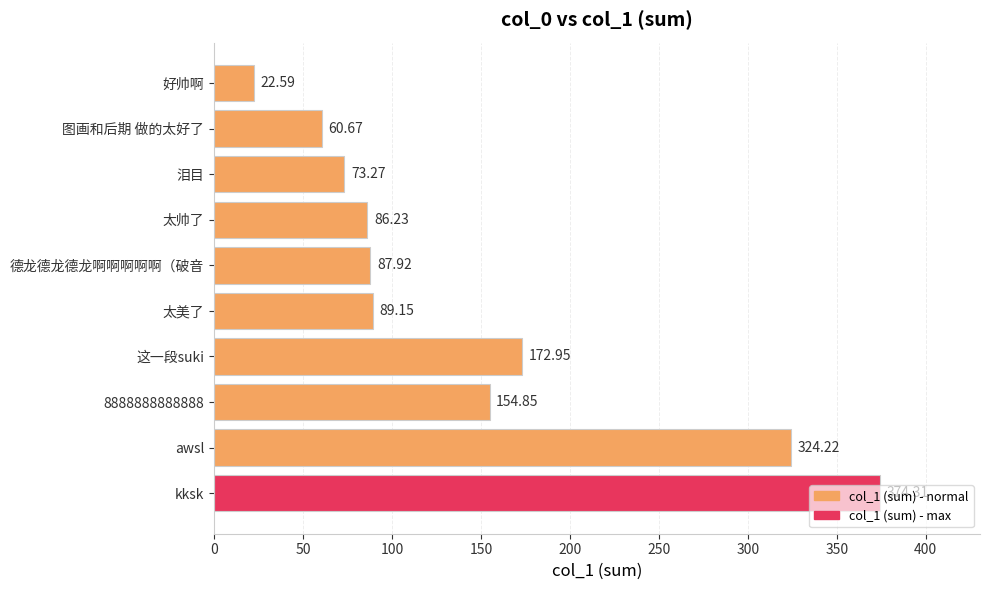

List the labels in order of value, largest first.

kksk, awsl, 这一段suki, 8888888888888, 太美了, 德龙德龙德龙啊啊啊啊啊（破音, 太帅了, 泪目, 图画和后期 做的太好了, 好帅啊